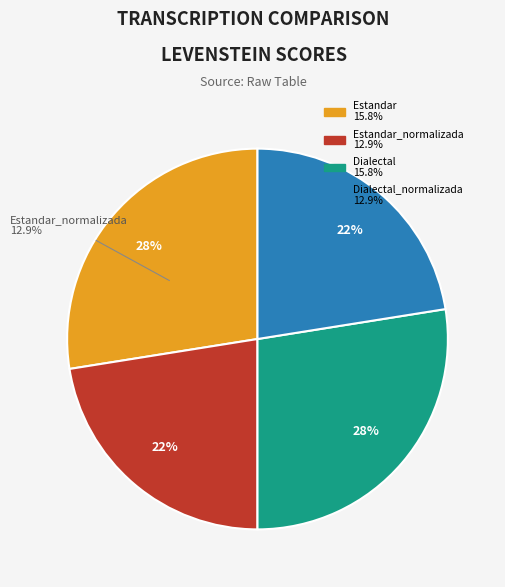

To the nearest percent, what portion does Dialectal represent?

28%